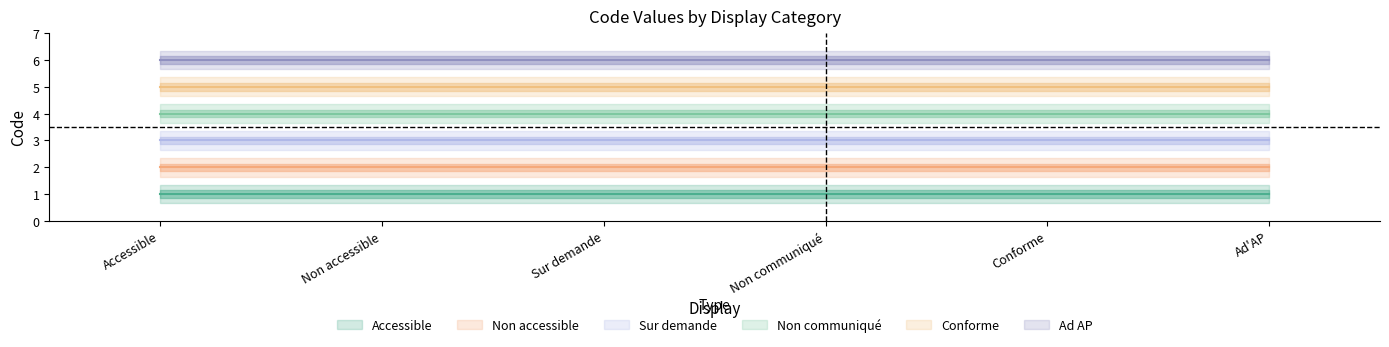

What position from the left is Ad'AP?

6